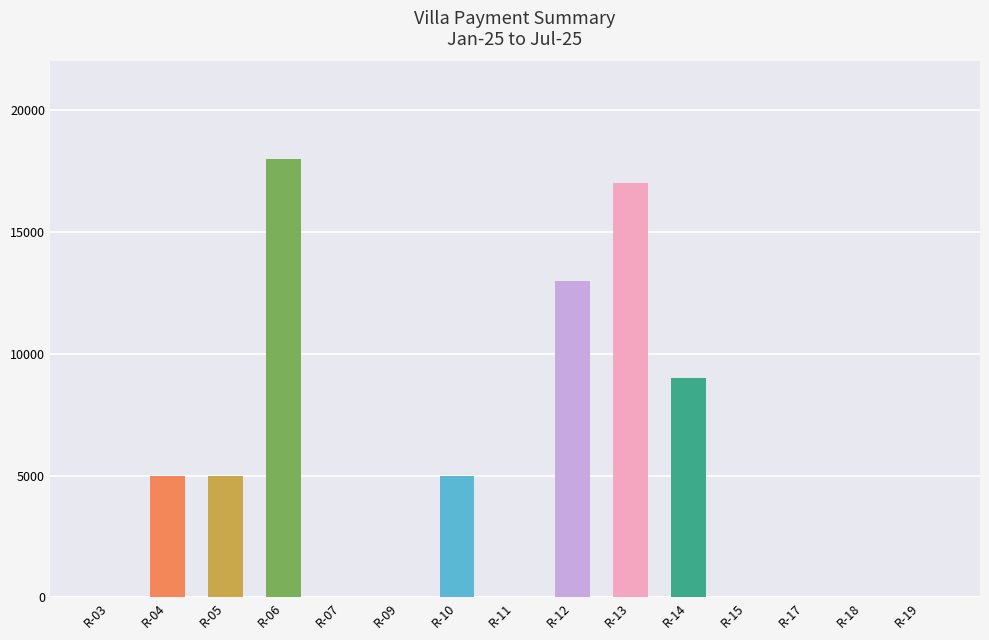

What is the change in value from R-12 to R-19?

-13000